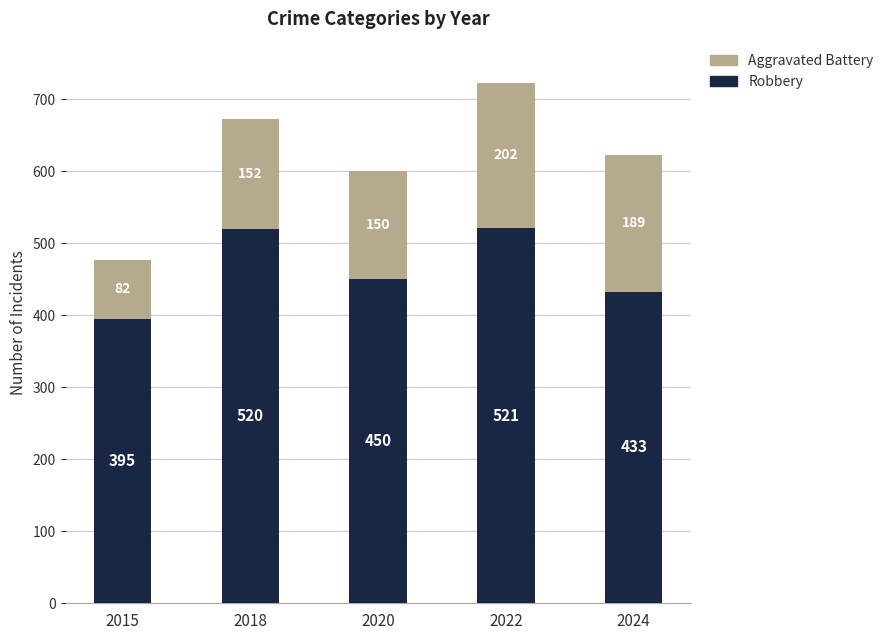

Does the chart contain stacked bars?

Yes